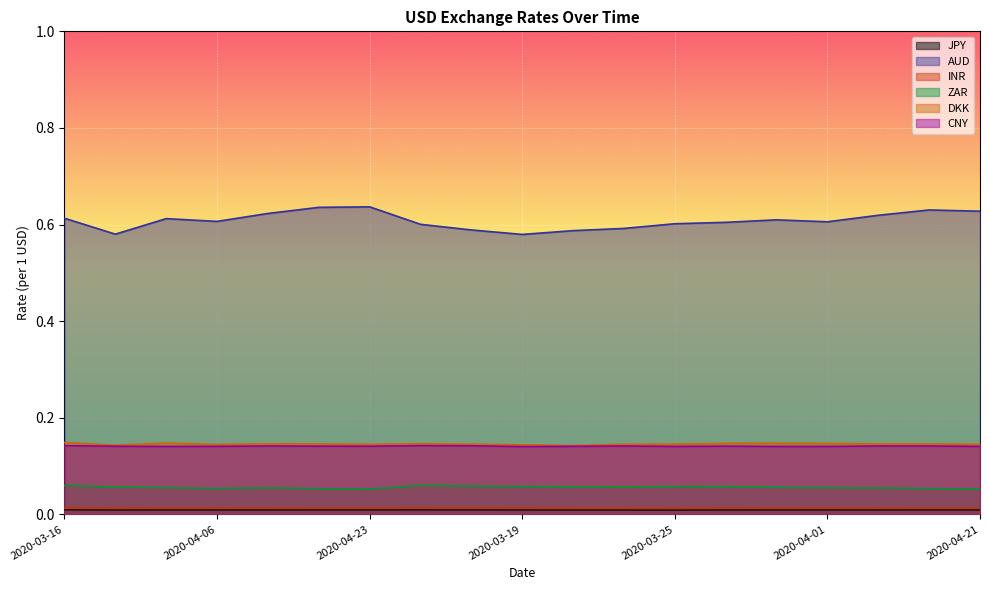

Is the value of CNY at 2020-03-23 greater than the value of JPY at 2020-04-06?

Yes